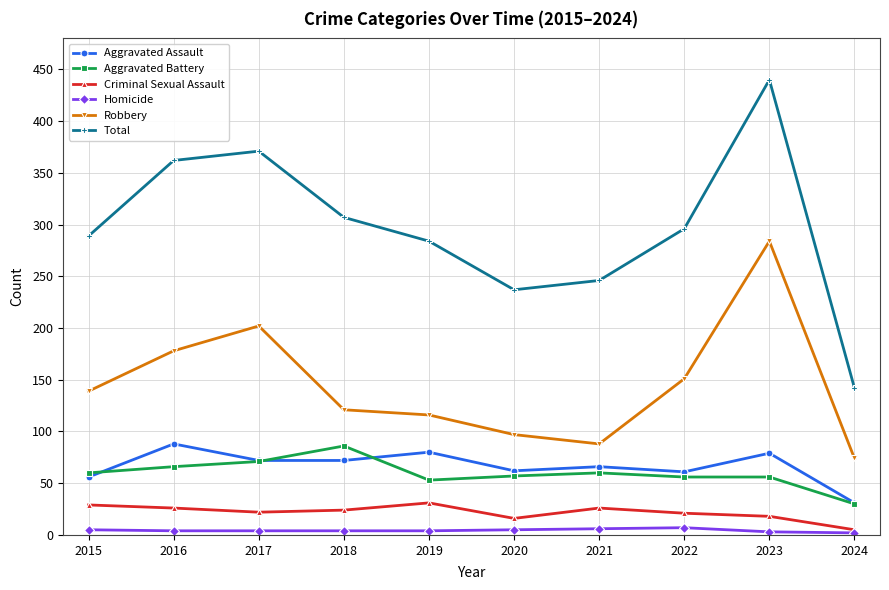

How many distinct data groups are displayed?

6